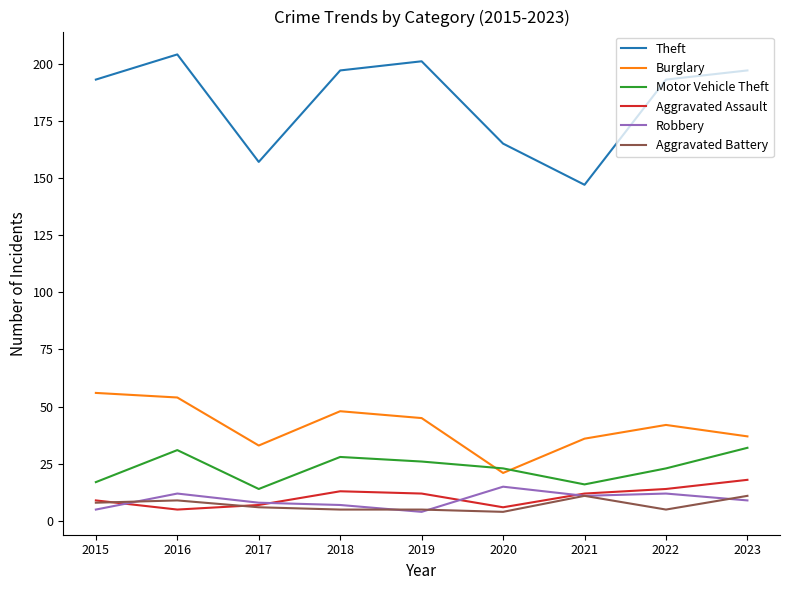

The Theft series shows 157 at 2017. True or false?

True